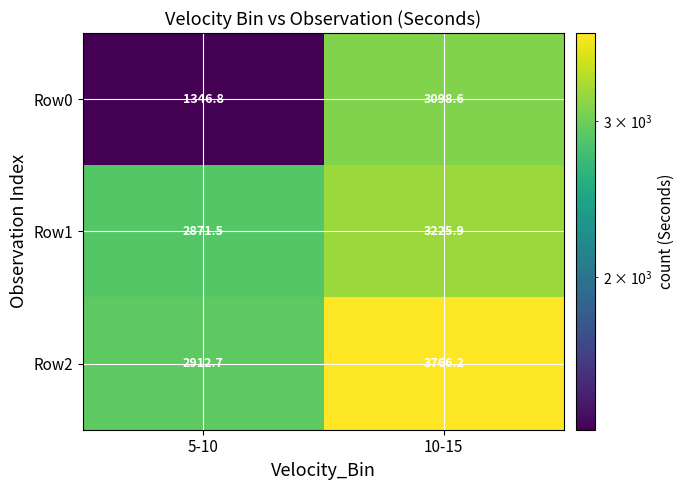

What is the difference between the highest and lowest values at 5-10?

1565.9